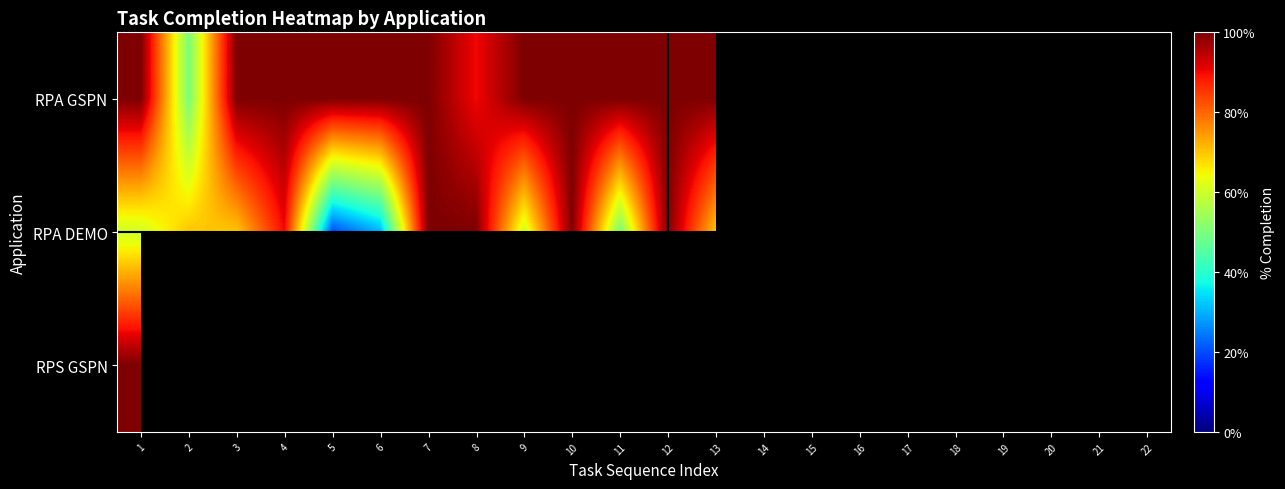

Which category has the lowest value in the RPA DEMO series?

5